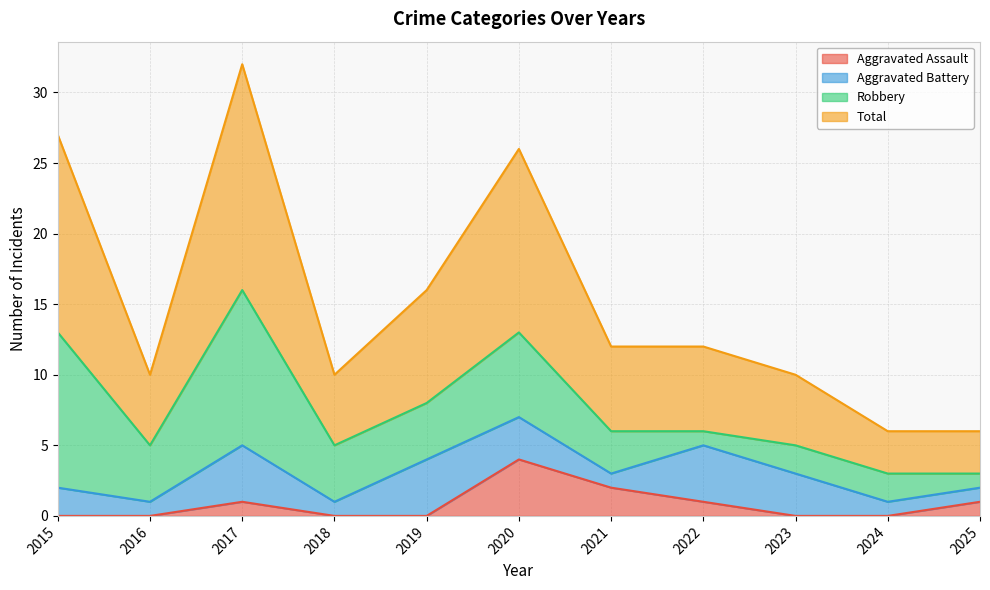

True or false: Aggravated Assault has a value of 2 at 2018.

False